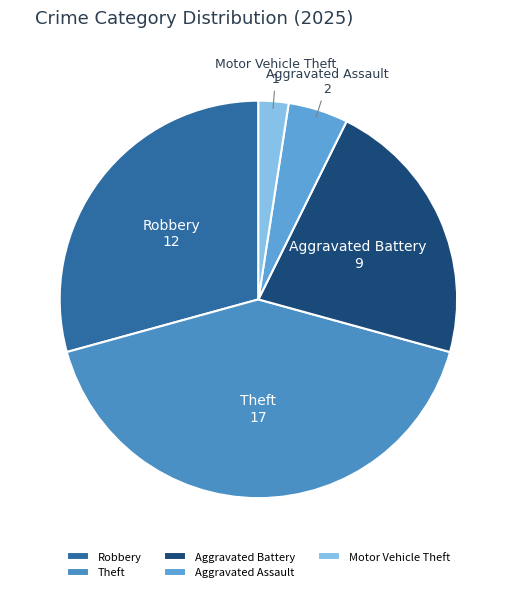

Do Theft and Aggravated Battery together represent more than half of the pie?

Yes